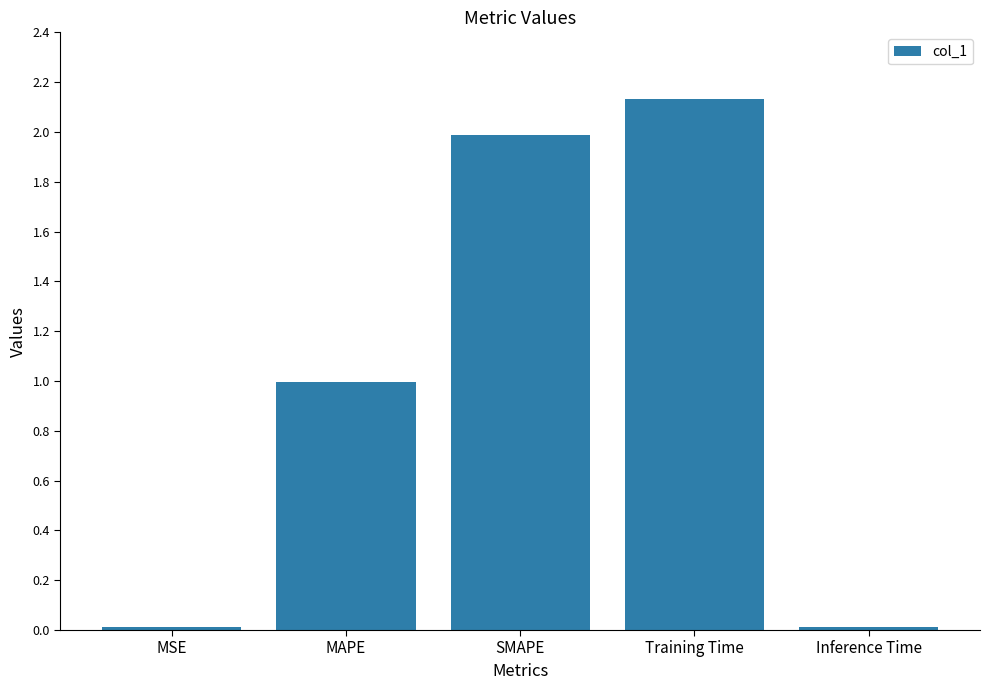

What is the sum of all values?

5.1